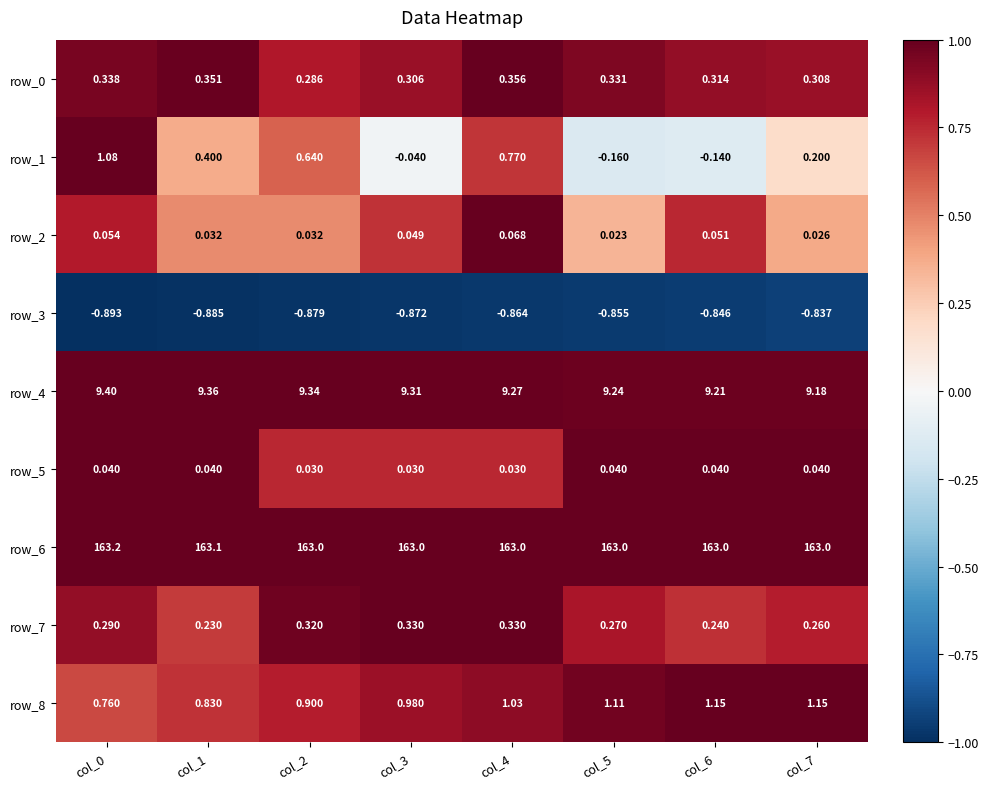

What is the total value across all series at col_3?

173.1